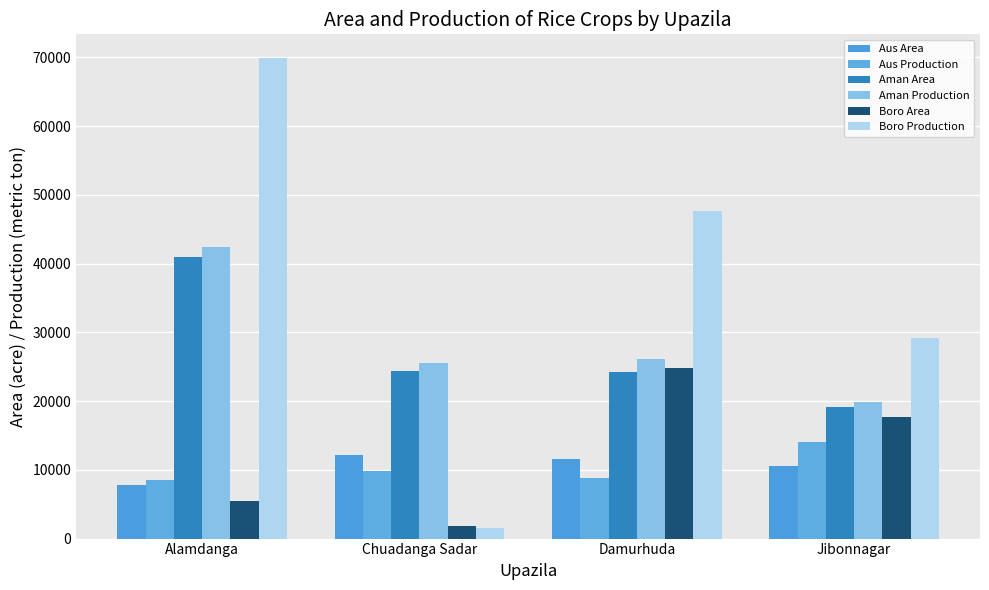

How many distinct data groups are displayed?

6